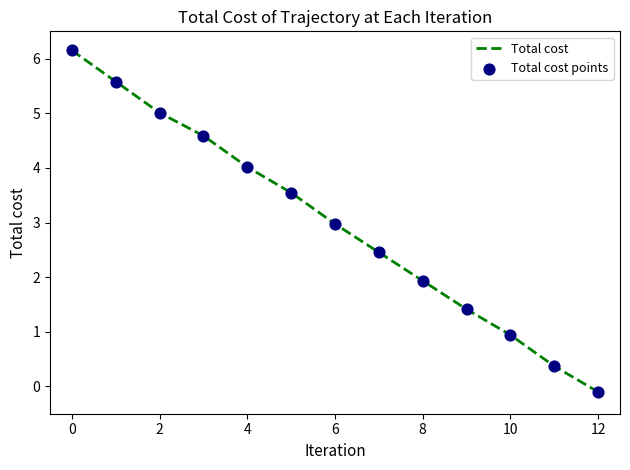

What is the maximum value shown in the chart?

6.1